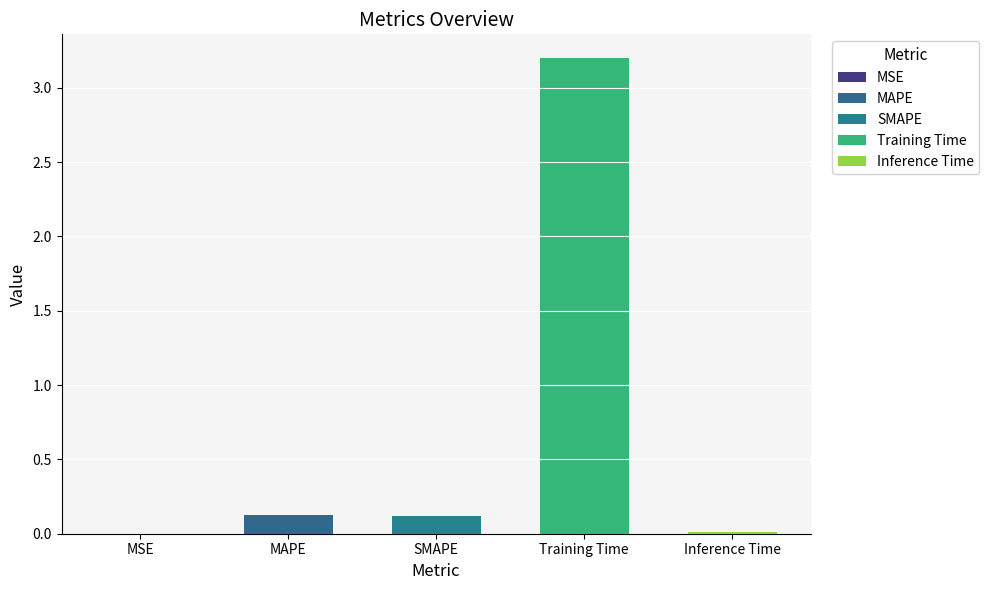

What is the difference between the second highest and second lowest values?

0.1